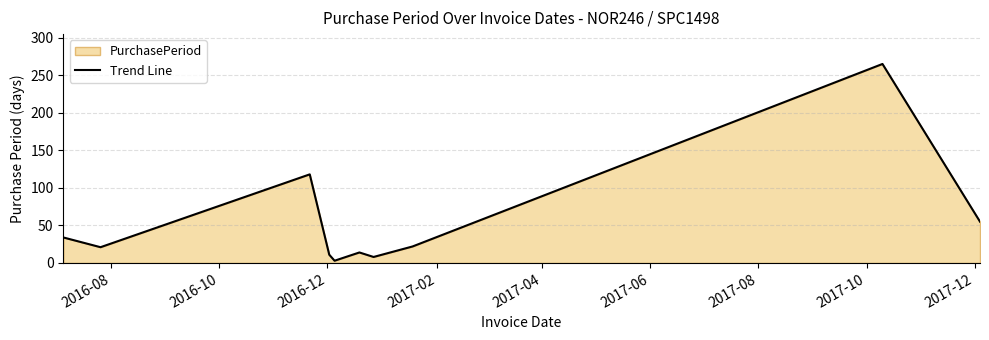

What is the maximum value shown in the chart?

265